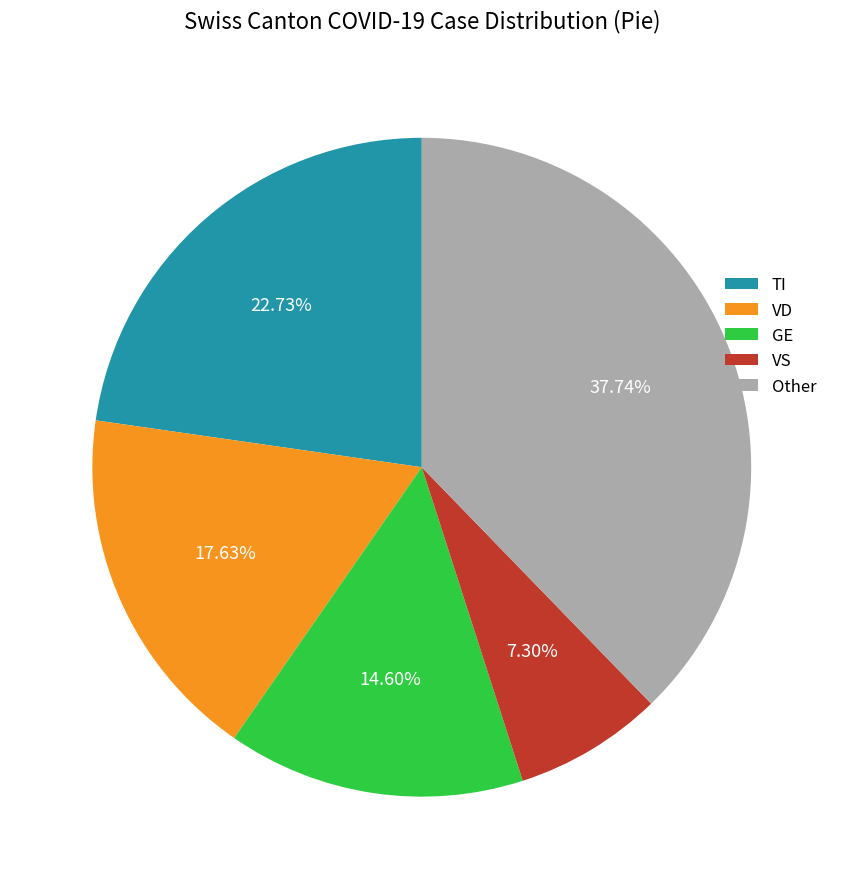

Rank the categories by value from highest to lowest.

Other, TI, VD, GE, VS